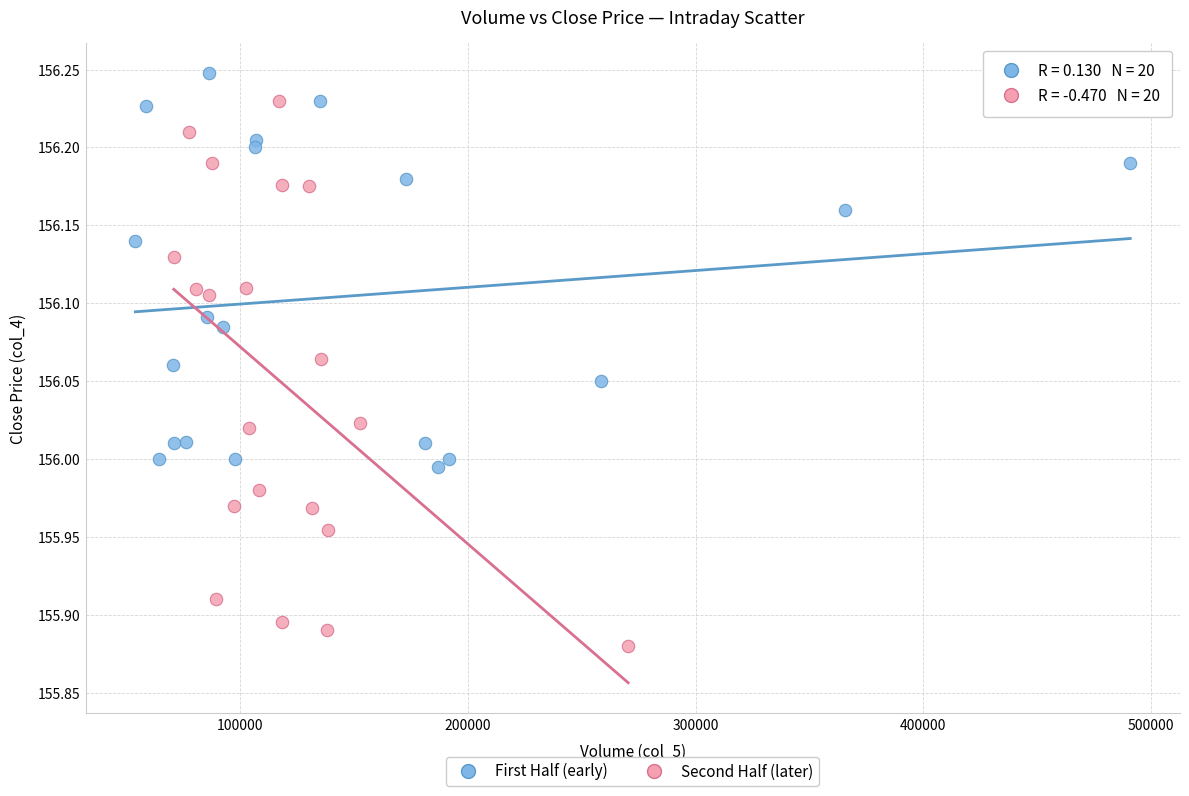

Which series contains the highest Y value?

First Half (early)